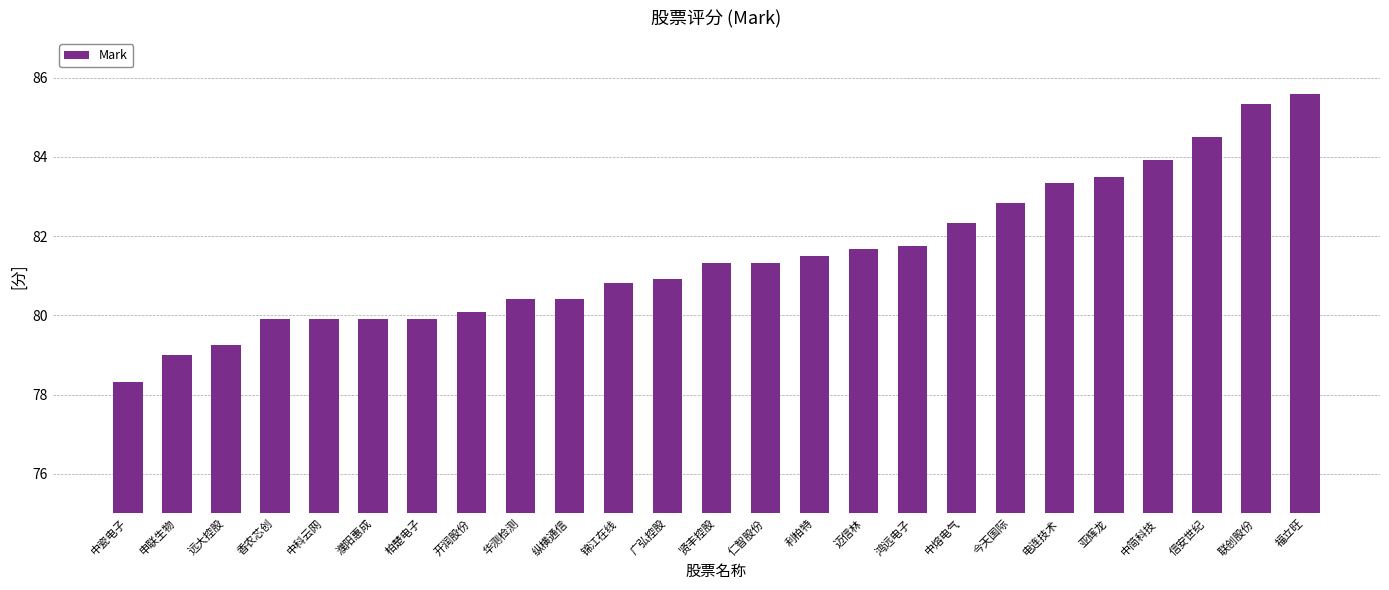

What is the ratio of the value at 联创股份 to the value at 柏楚电子?

1.1